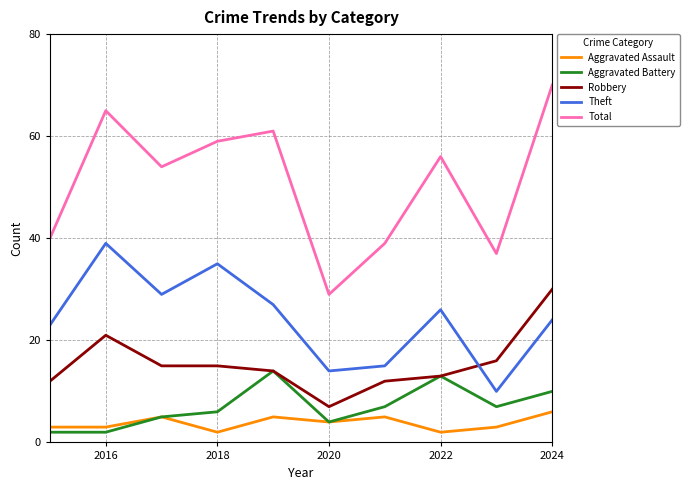

Which series has the largest total across all categories?

Total